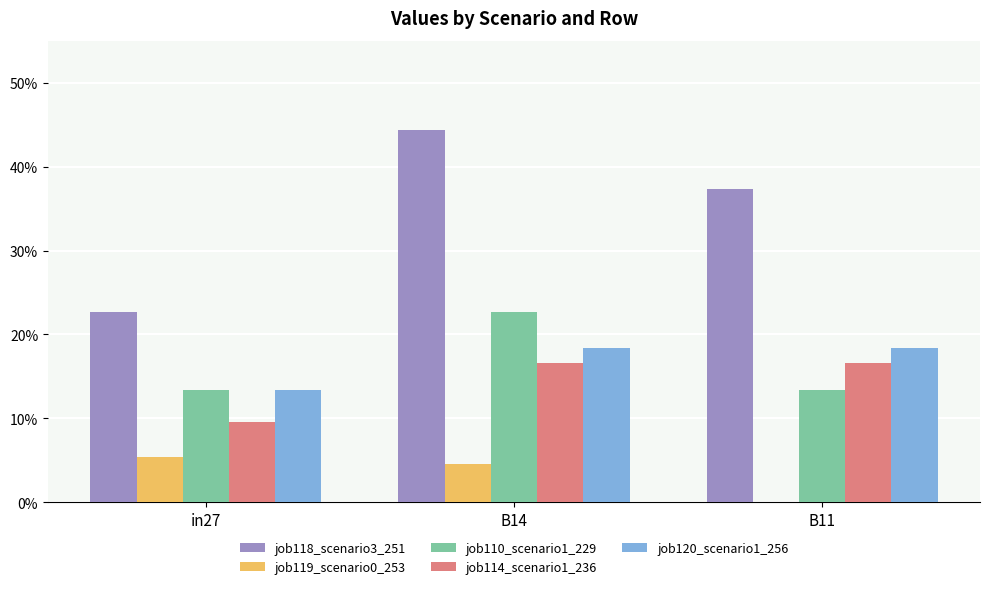

List the series in order of their peak value, lowest first.

job119_scenario0_253, job114_scenario1_236, job120_scenario1_256, job110_scenario1_229, job118_scenario3_251